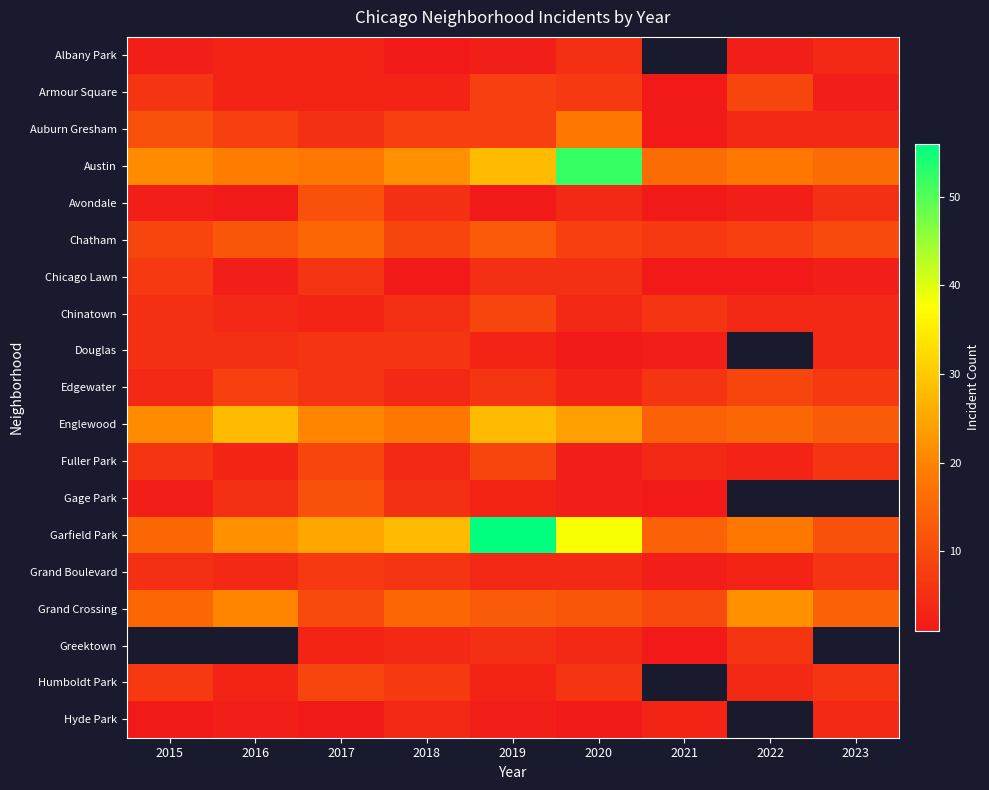

Count the number of data series in this chart.

19